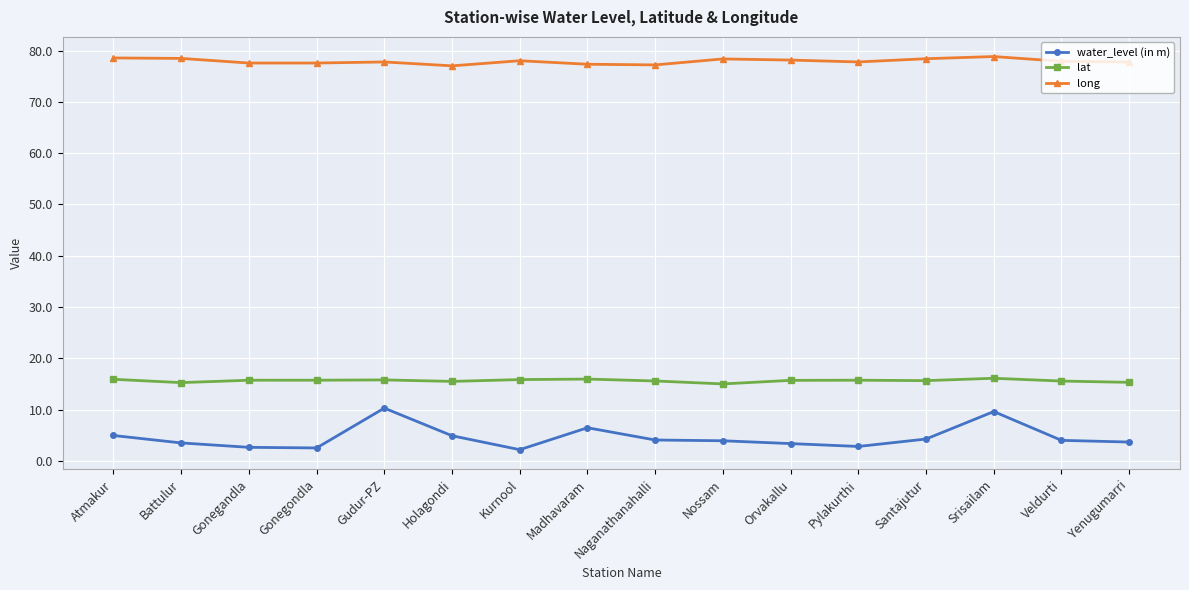

What position from the right is Battulur?

15